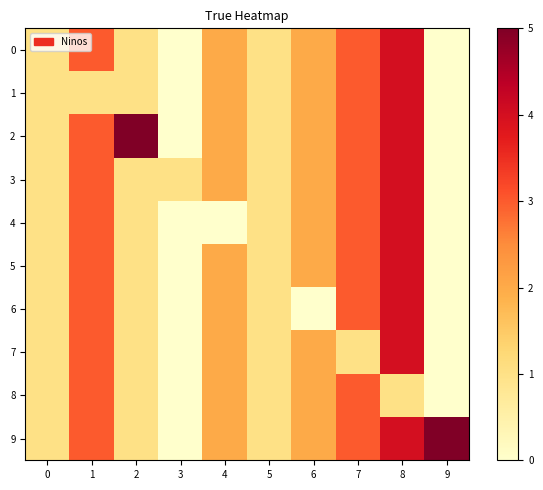

Rank the series at 0 from lowest to highest value.

0, 1, 2, 3, 4, 5, 6, 7, 8, 9